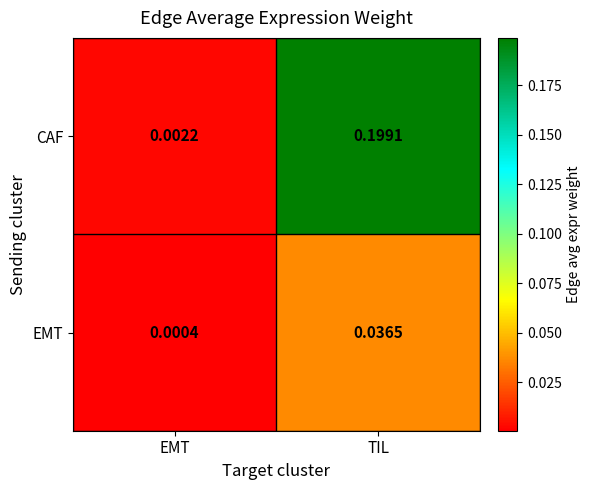

Which series changed the most between EMT and TIL?

CAF